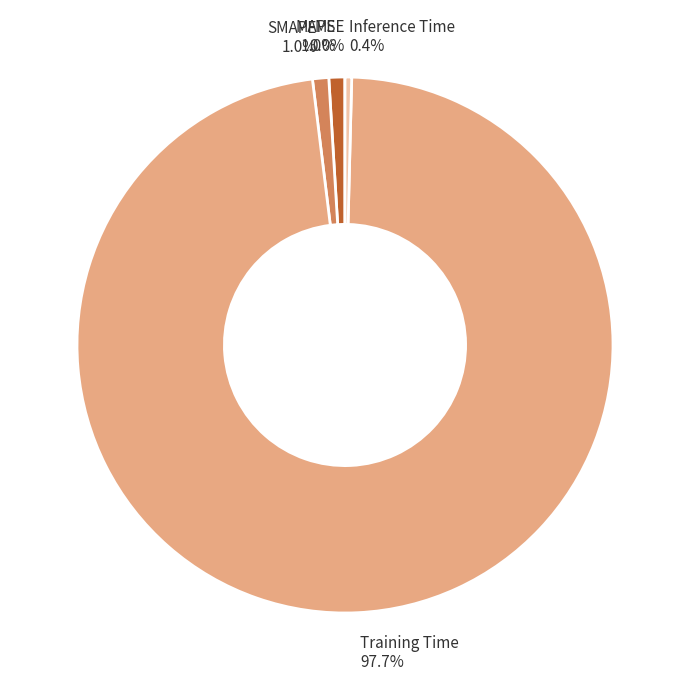

To the nearest percent, what portion does MAPE represent?

1%